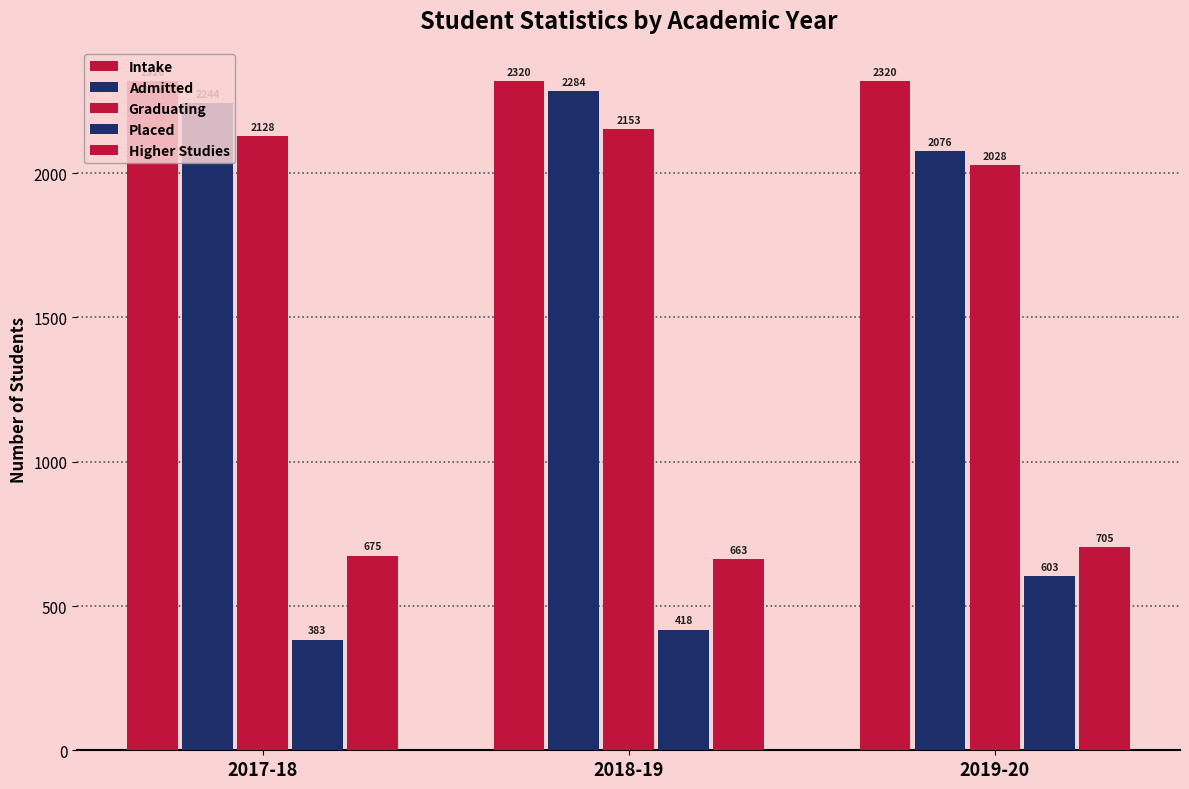

Does the chart contain stacked bars?

No